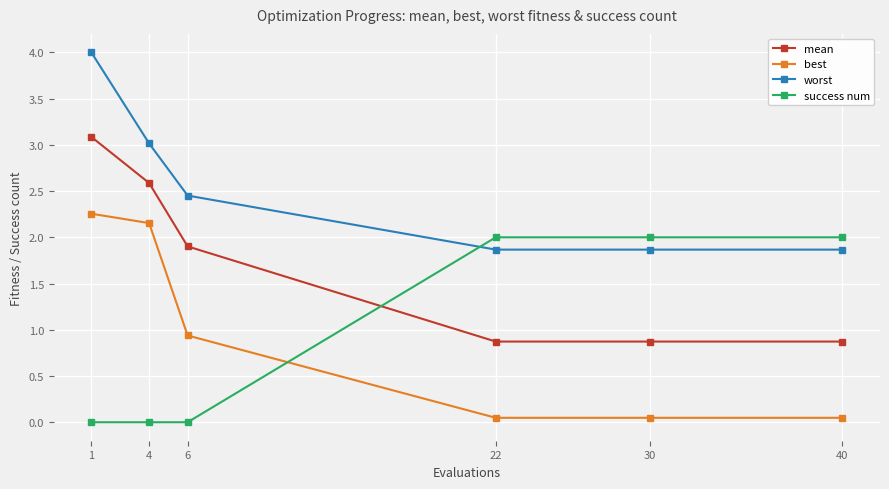

The value of best at 6 is 0.4. True or false?

False